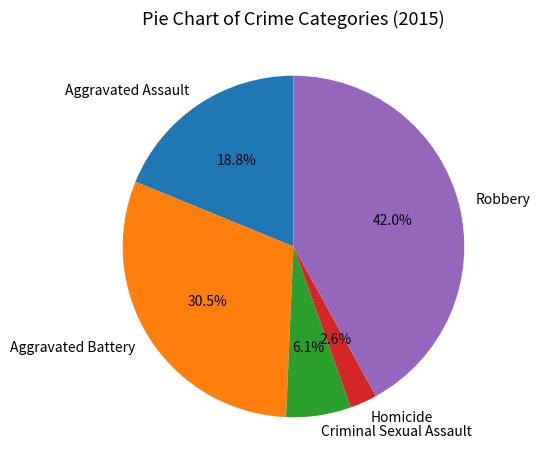

Approximately how many times larger is the value at Homicide compared to Aggravated Battery?

0.1